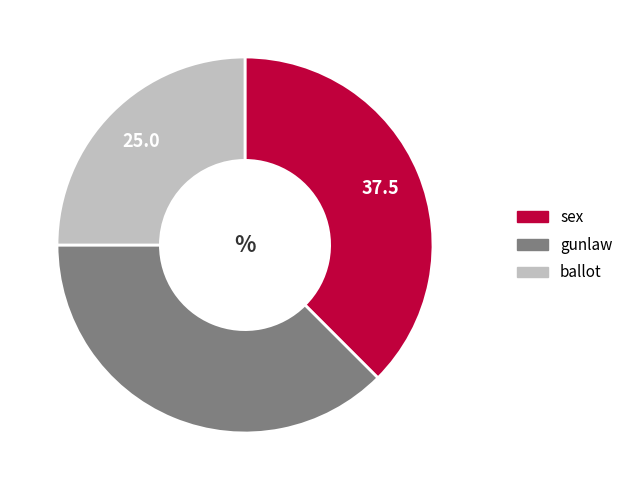

Does any single category account for the majority?

No